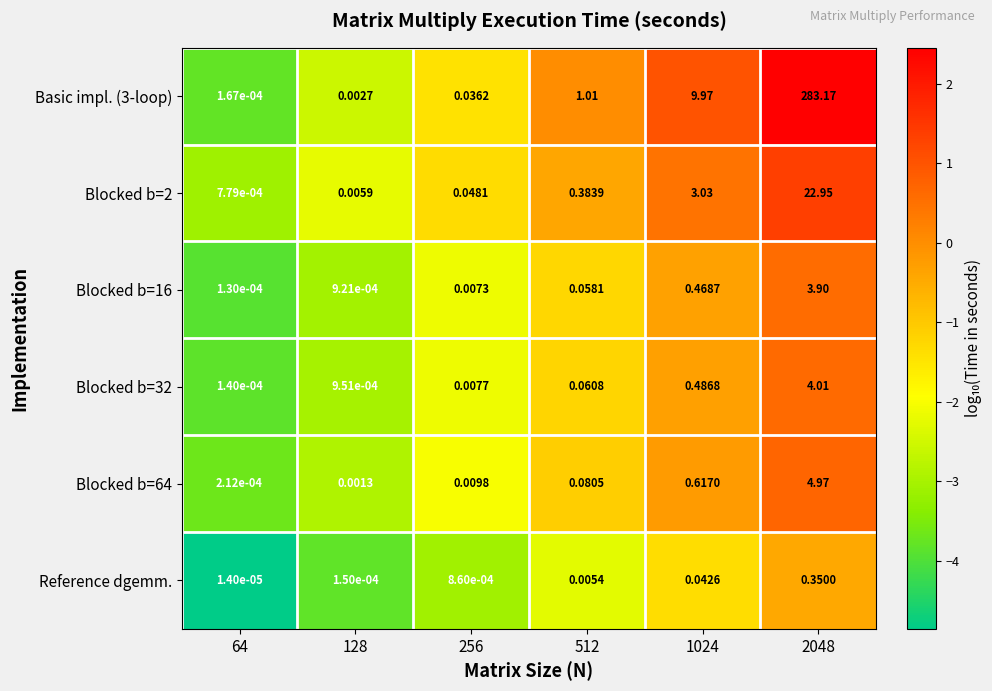

At which category does the chart reach its minimum across all series?

64